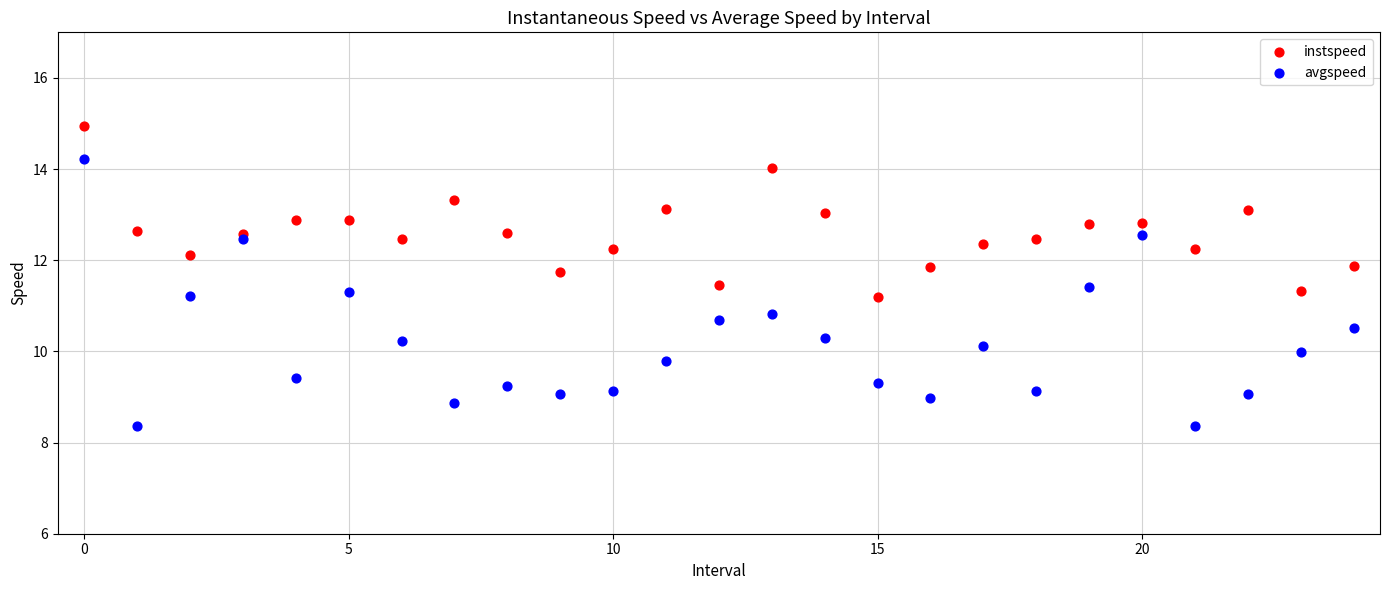

Which series reaches the minimum Y coordinate?

avgspeed